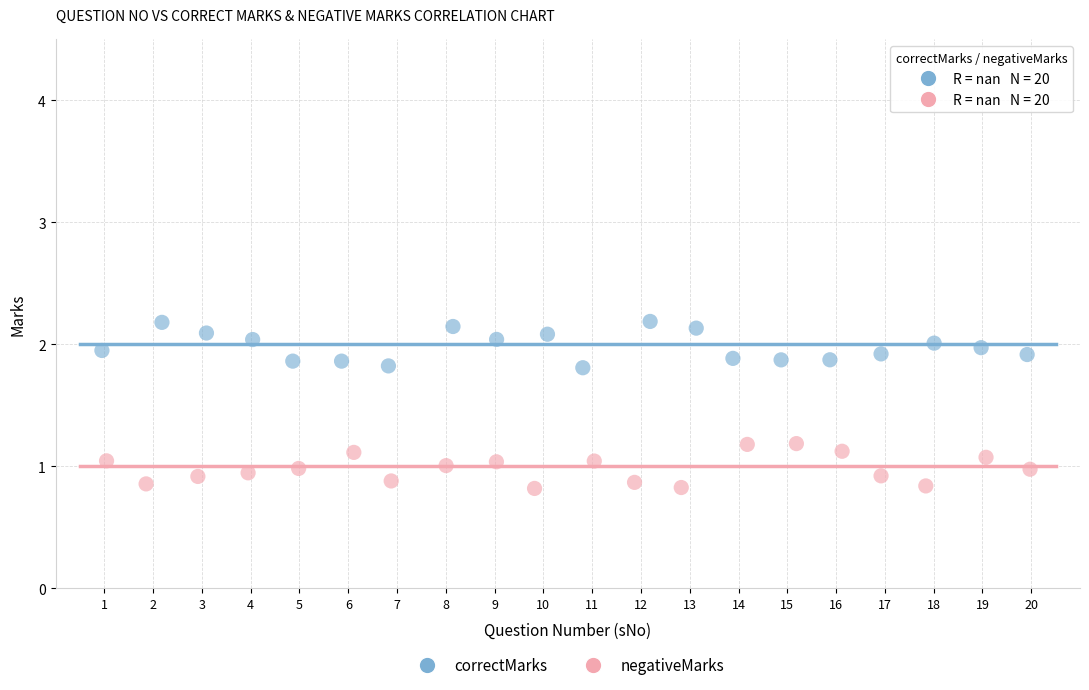

Which series contains the highest Y value?

correctMarks